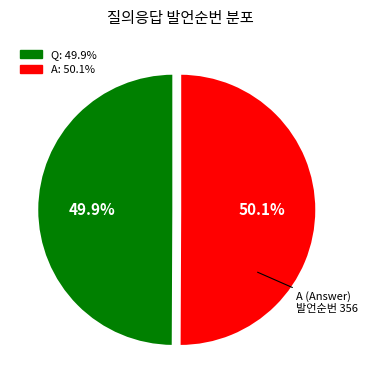

Does any single category account for the majority?

Yes